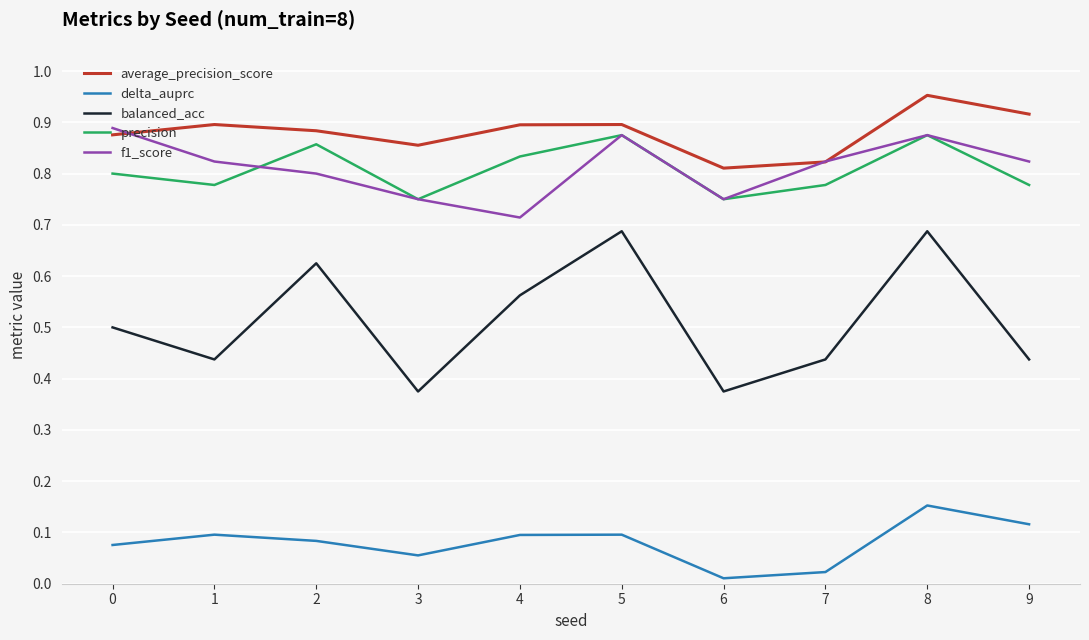

At 2, list the series in order from smallest to largest.

delta_auprc, balanced_acc, f1_score, precision, average_precision_score